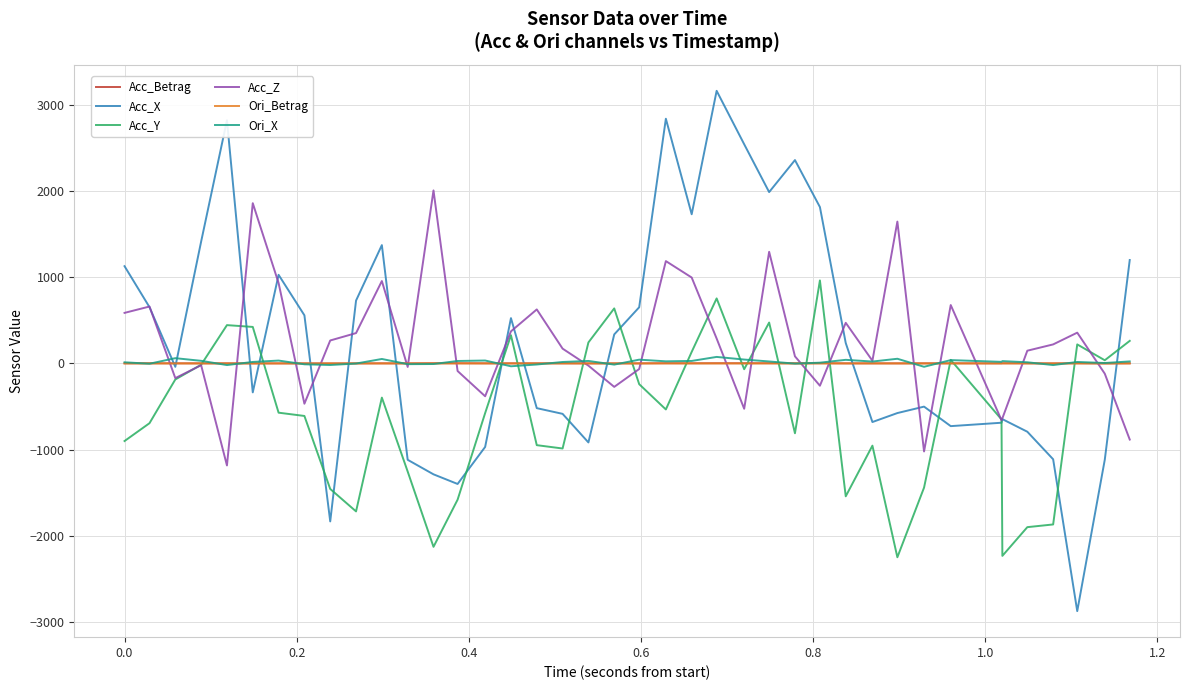

Which series has the largest range (max minus min)?

Acc_X